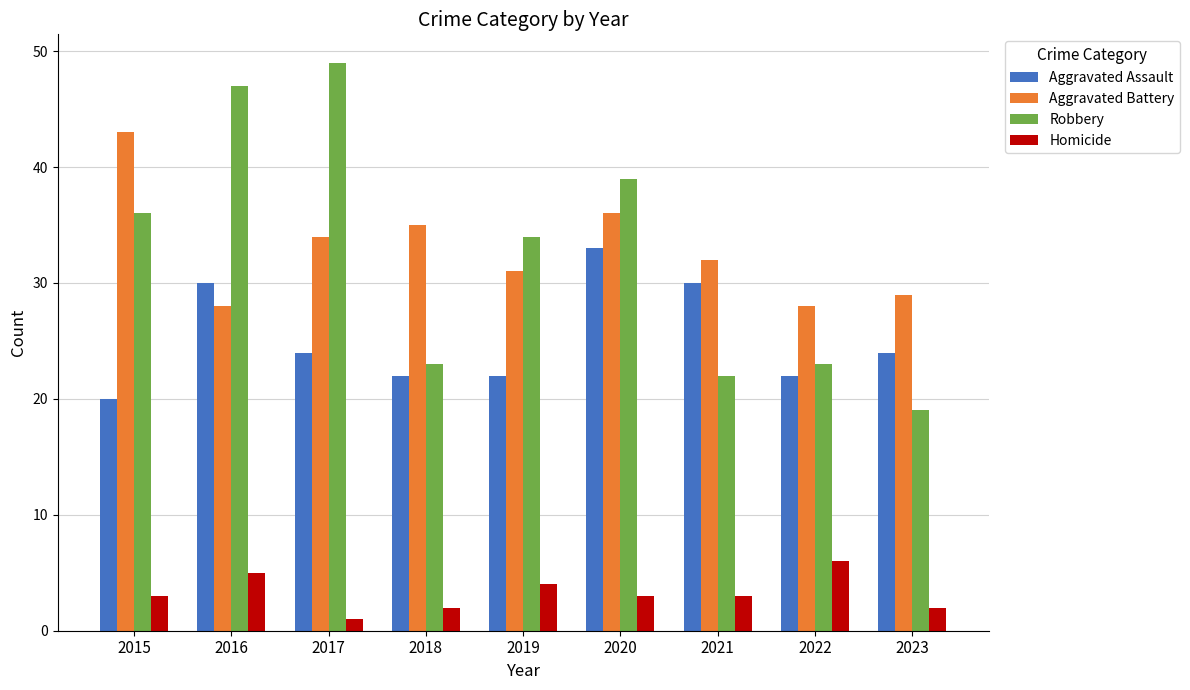

How many series are shown in this chart?

4